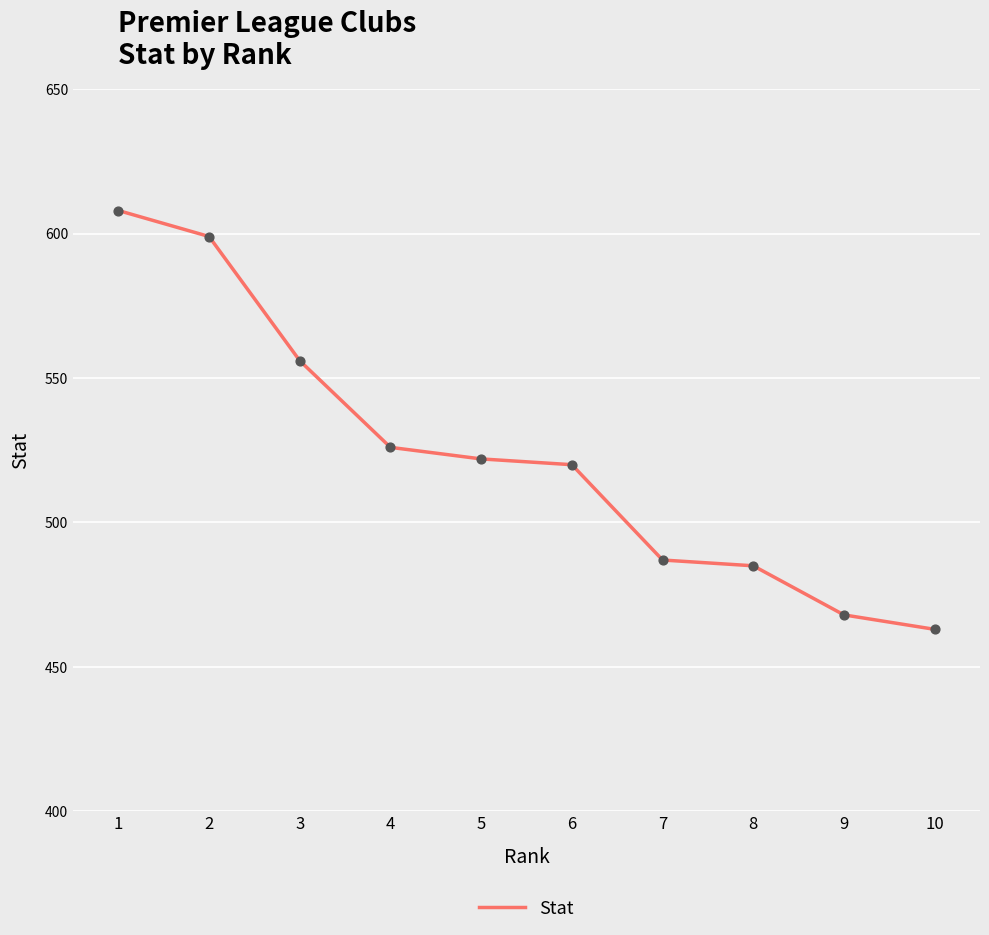

Which has a higher value, 2 or 10?

2